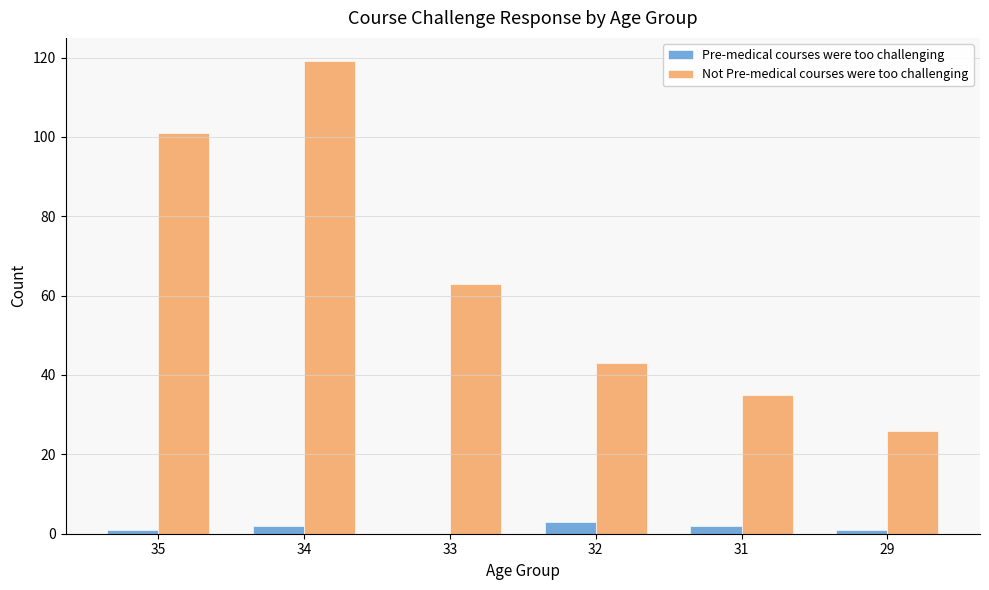

True or false: Not Pre-medical courses were too challenging has a value of 35 at 31.

True